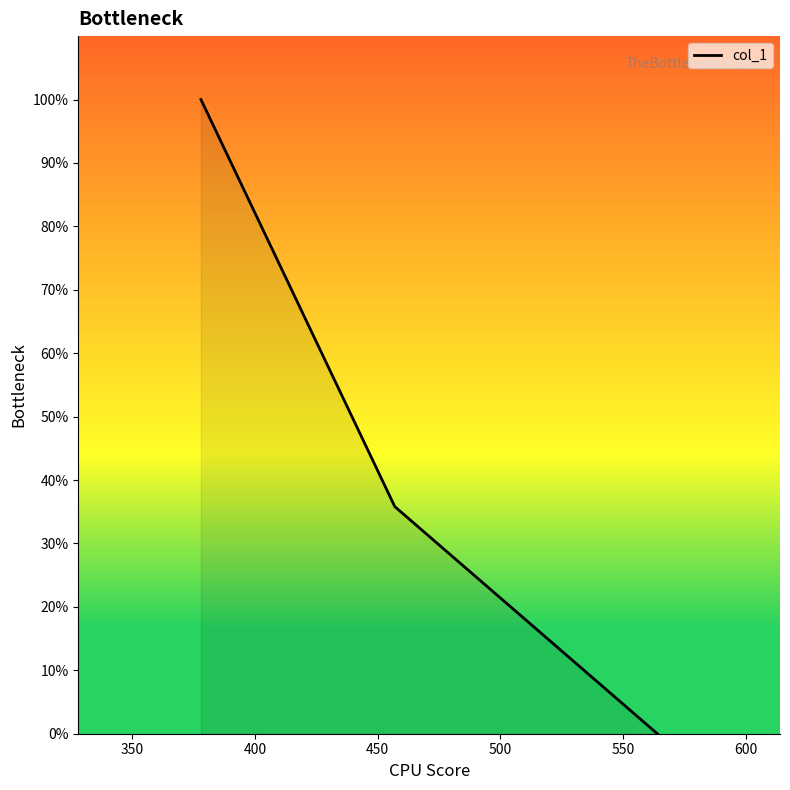

Reading left to right, extract all data points from this chart.

100.0	35.8	0.0